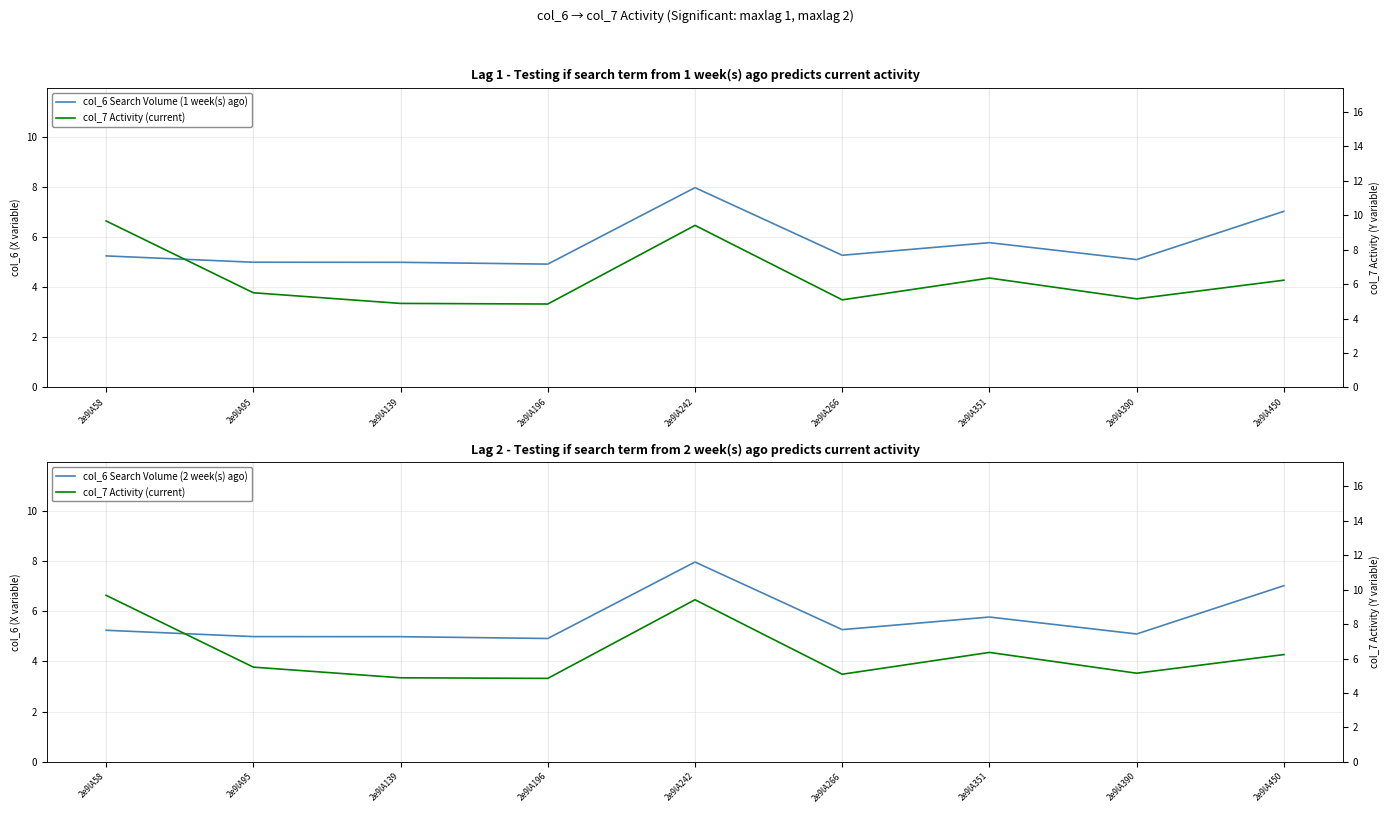

True or false: col_6 Search Volume (2 week(s) ago) and col_7 Activity (current) cross at least once.

True